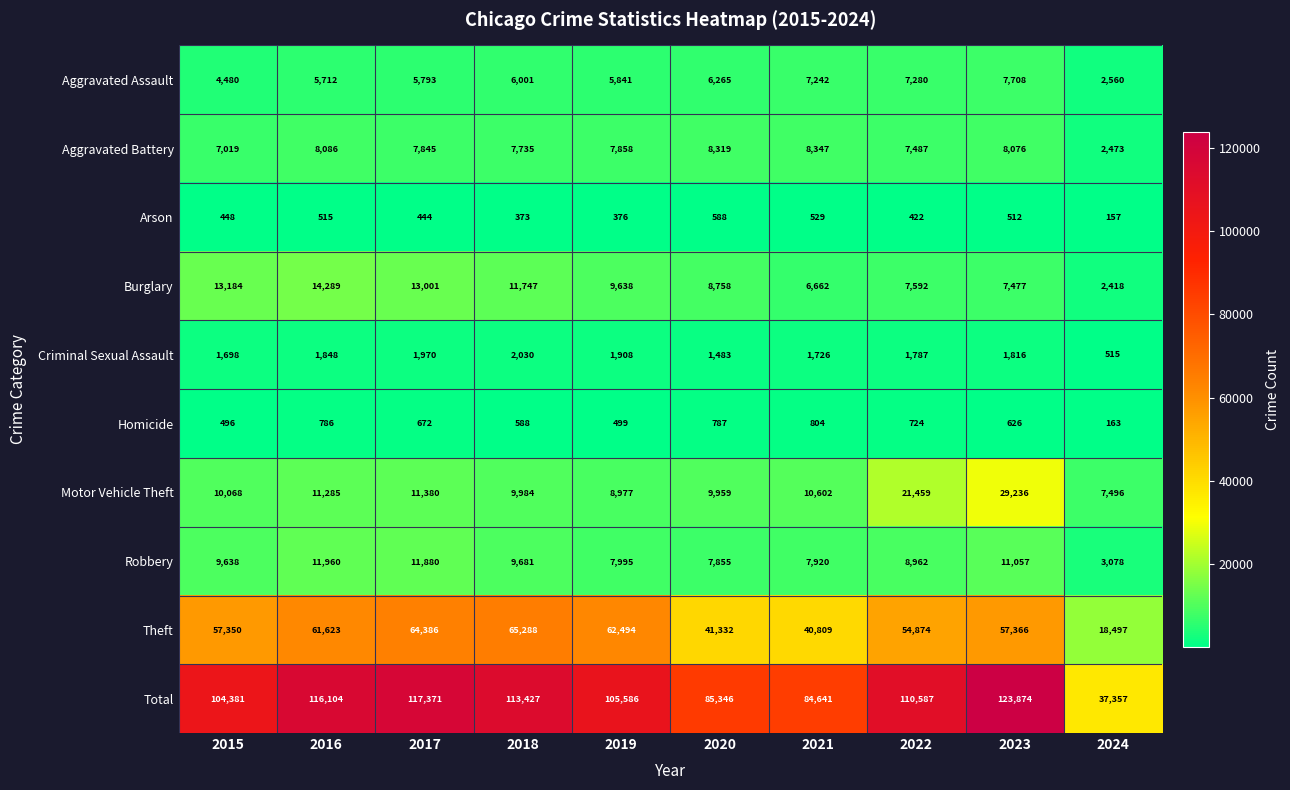

The Motor Vehicle Theft series shows 5370 at 2019. True or false?

False